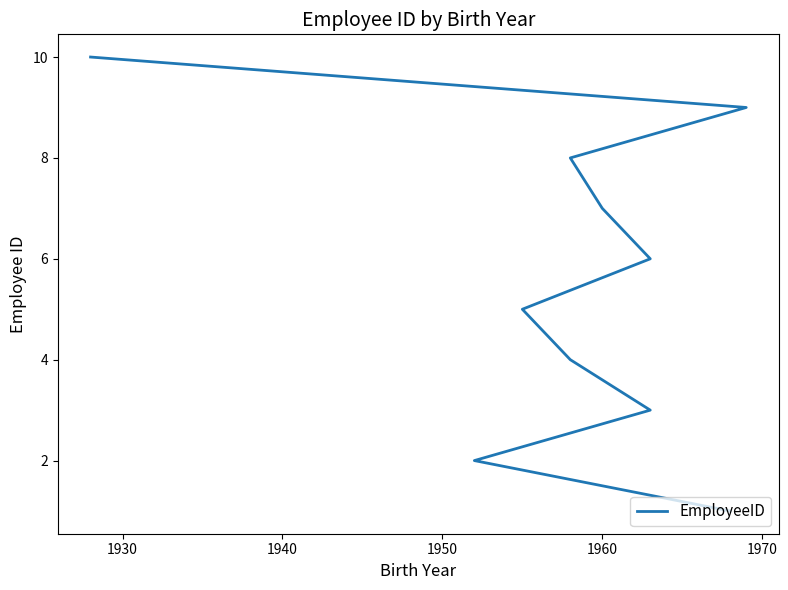

How many lines are shown in the chart?

1